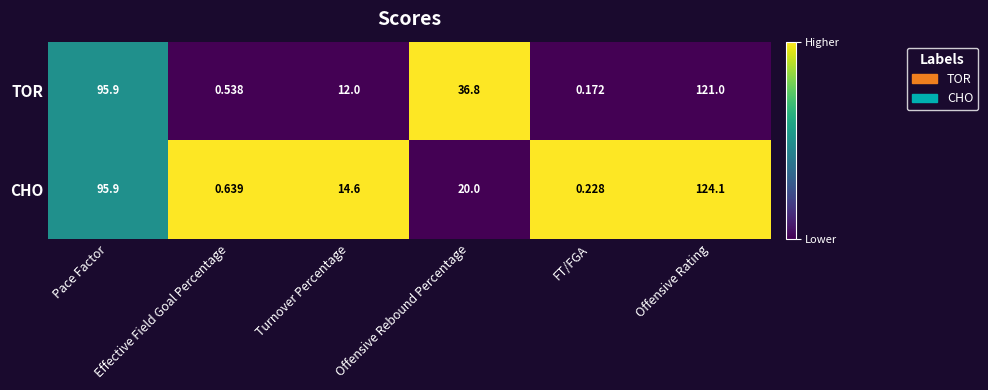

At which category is the sum across all series the highest?

Offensive Rating